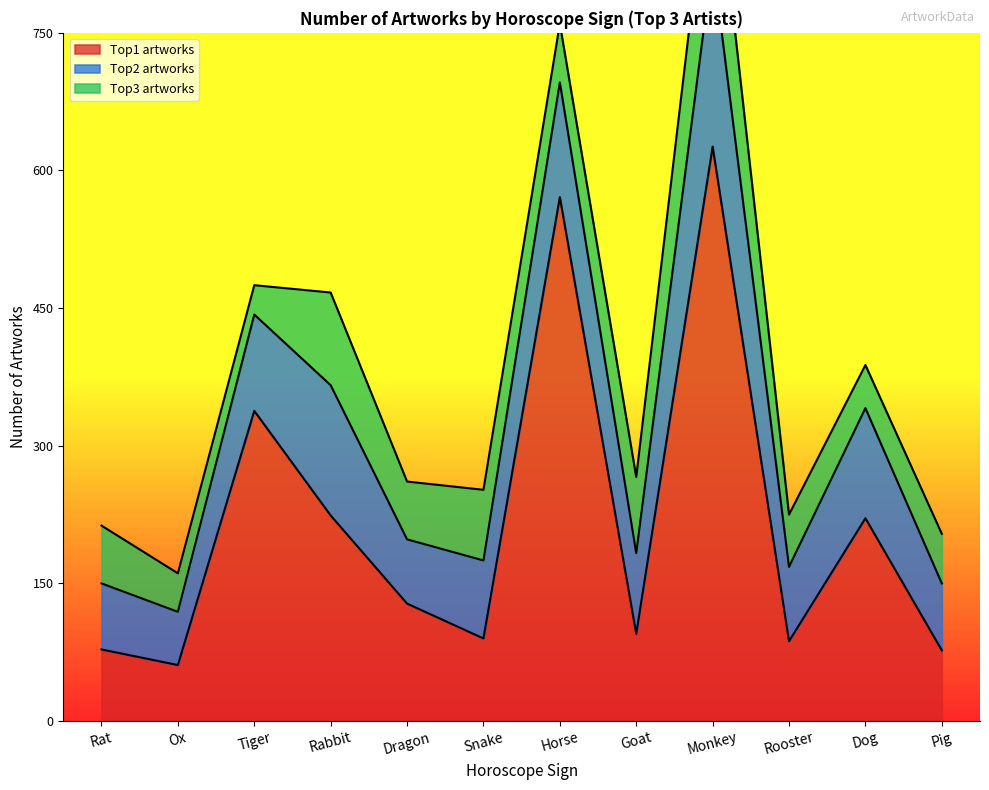

What is the minimum value shown in the chart?

32